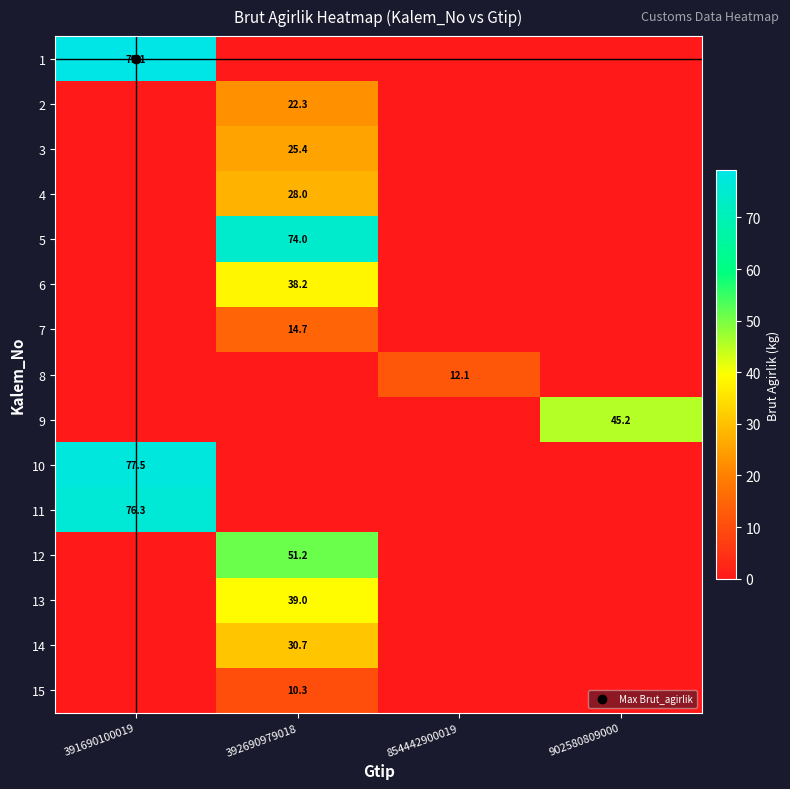

What is the spread (max minus min) of values at 902580809000?

45.2